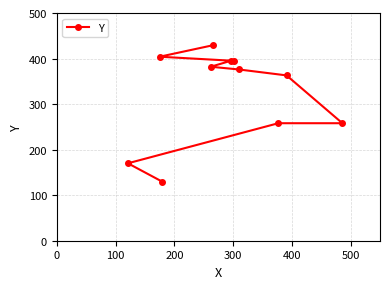

What is the average value?

324